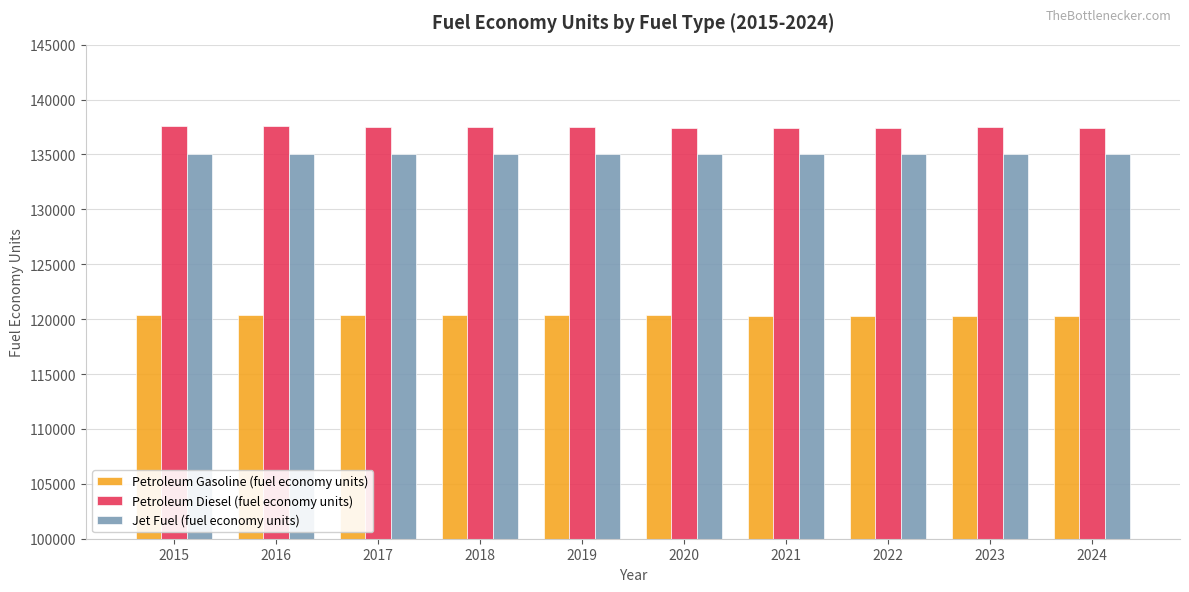

What is the minimum value shown in the chart?

120252.4